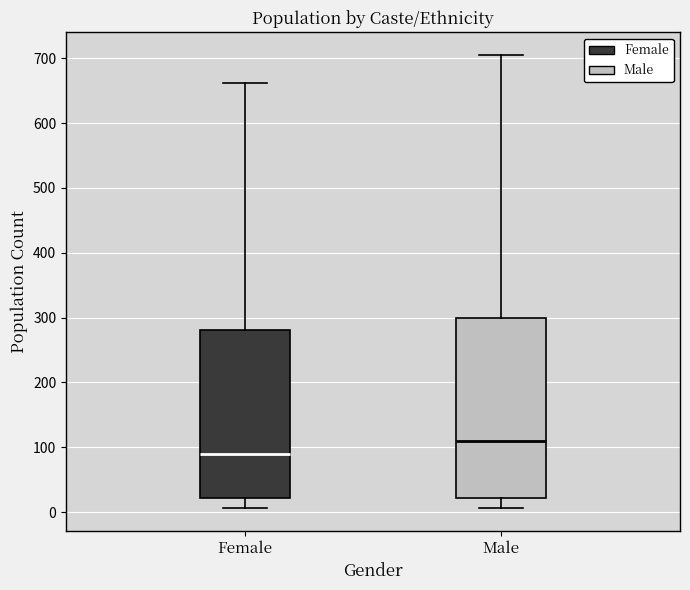

Where does the median line of the box for Female sit on the y-axis? The values are not printed on the chart, so give them approximately, as read against the axis.

90